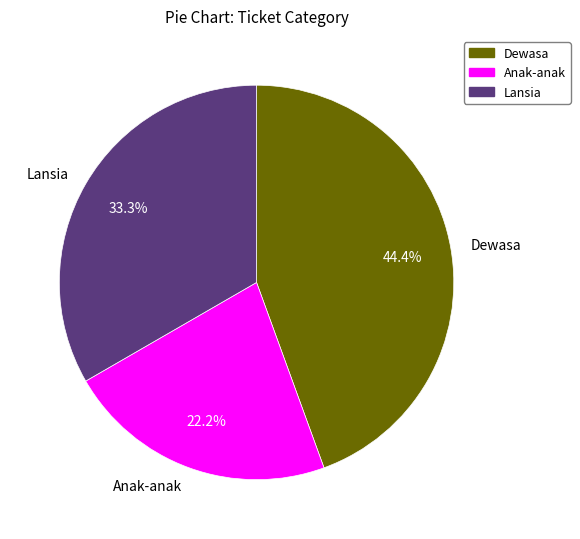

Between Dewasa and Lansia, which is larger?

Dewasa